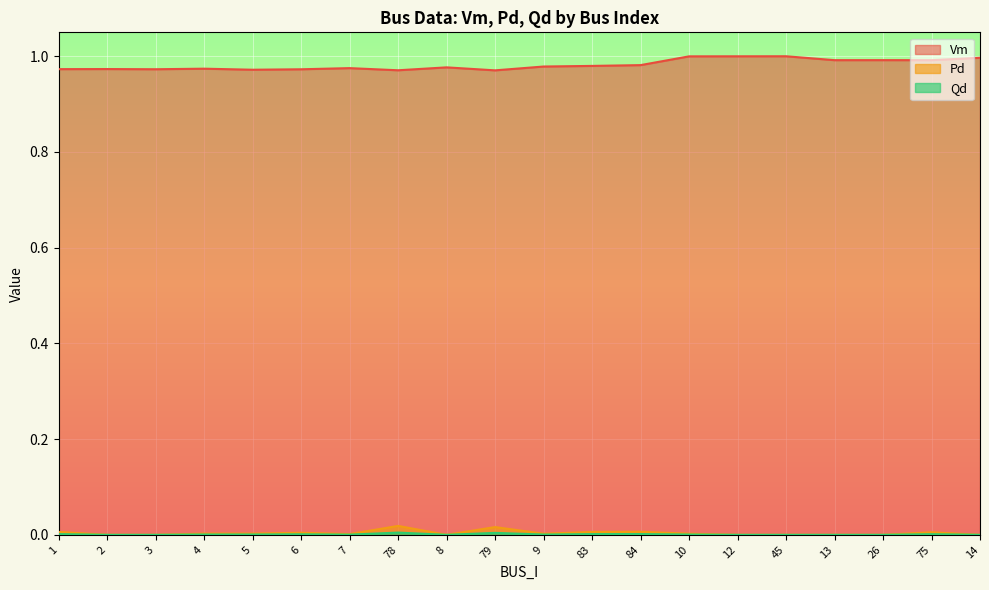

At which label does Qd reach its peak?

78